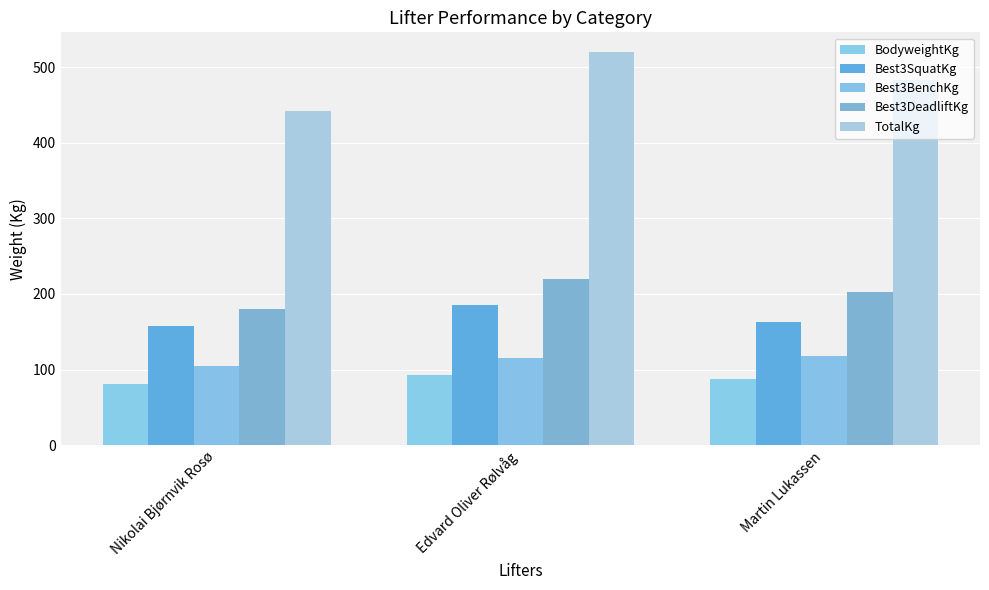

How many groups of bars are there?

3